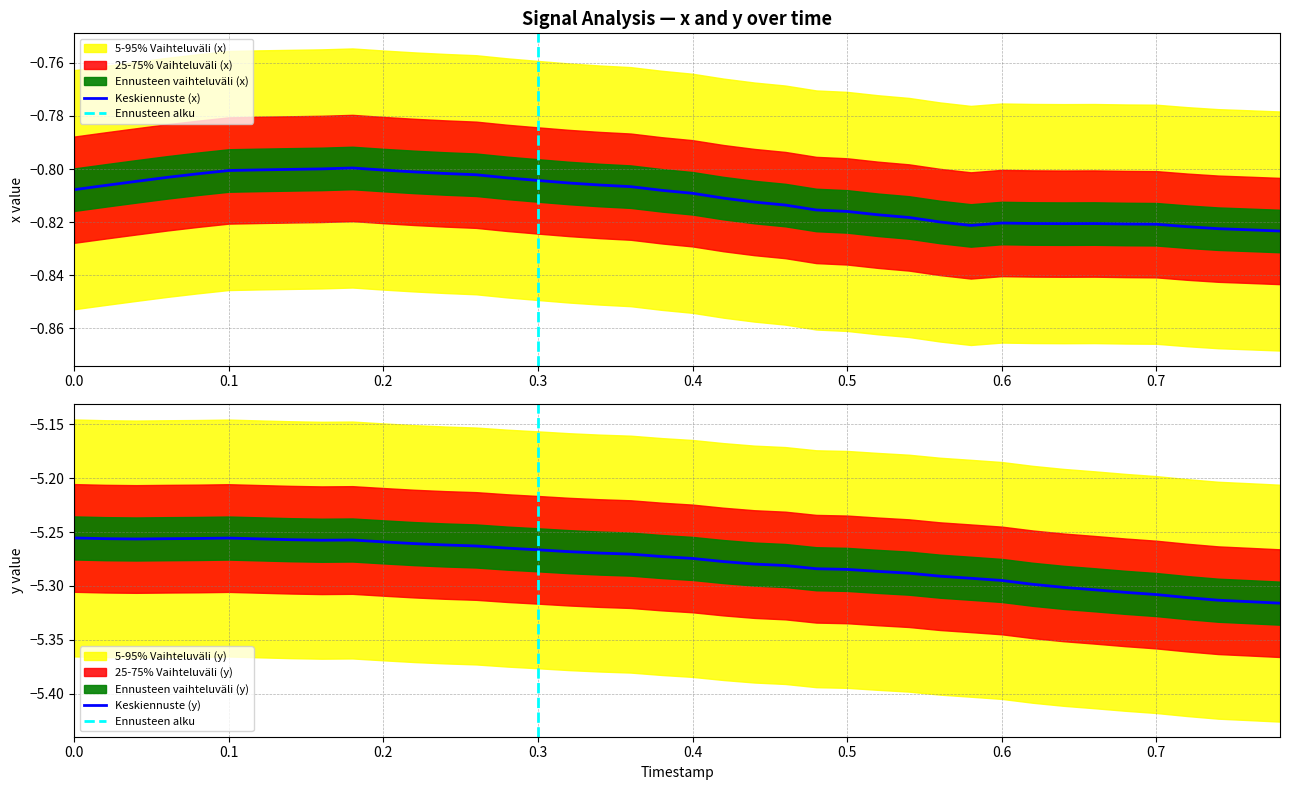

What is the highest value of the y series?

-5.3